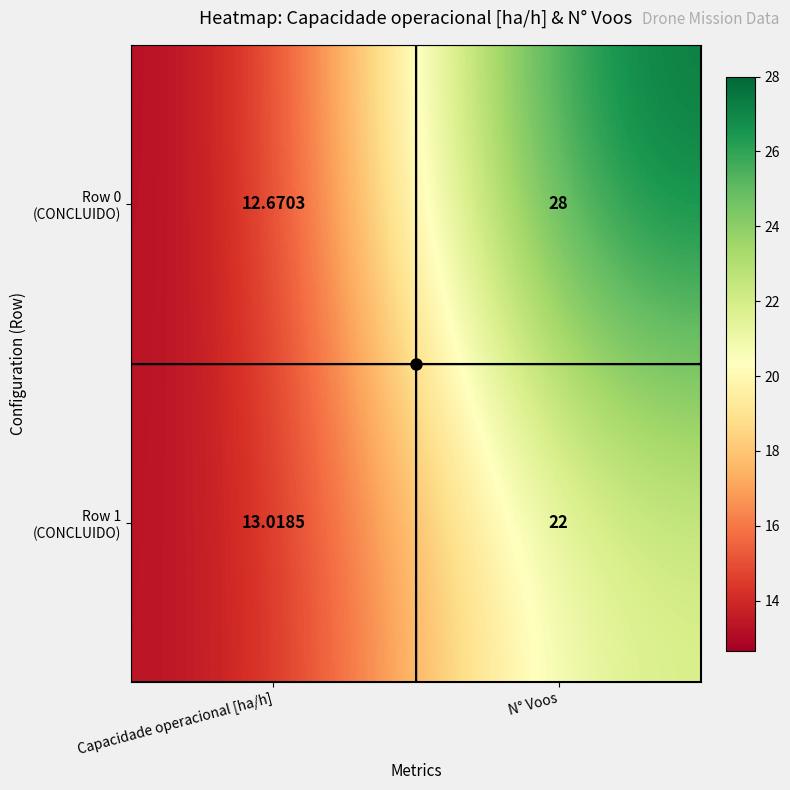

What is the smallest value displayed?

12.7